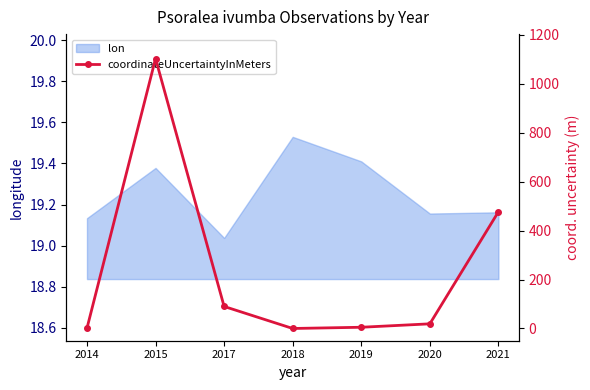

The lon series shows 19.4 at 2019. True or false?

True